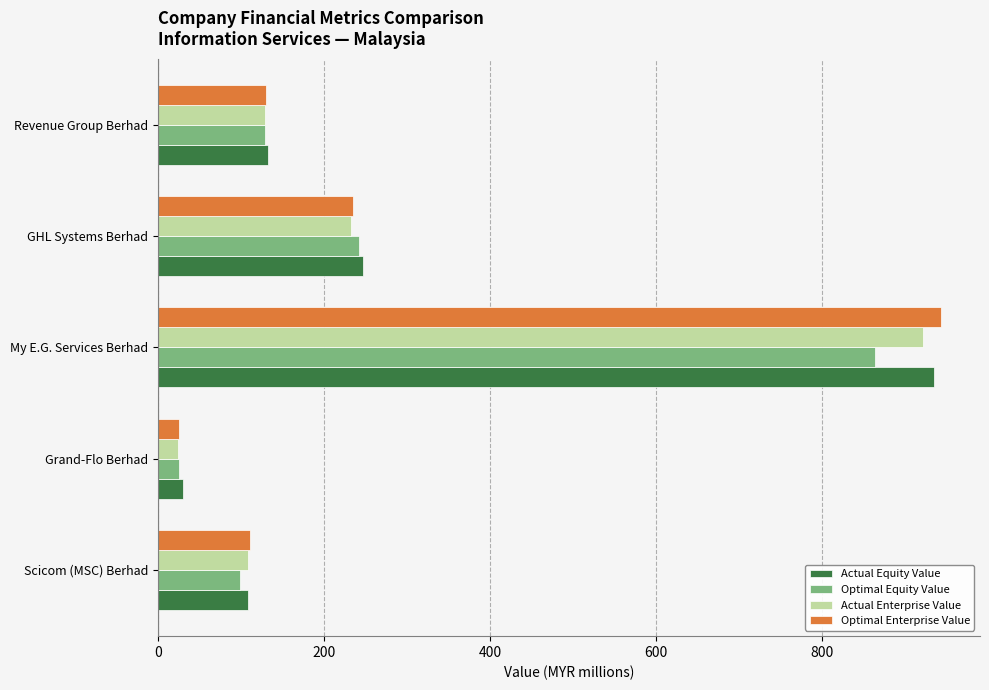

What is the total value across all series at Revenue Group Berhad?

520.1